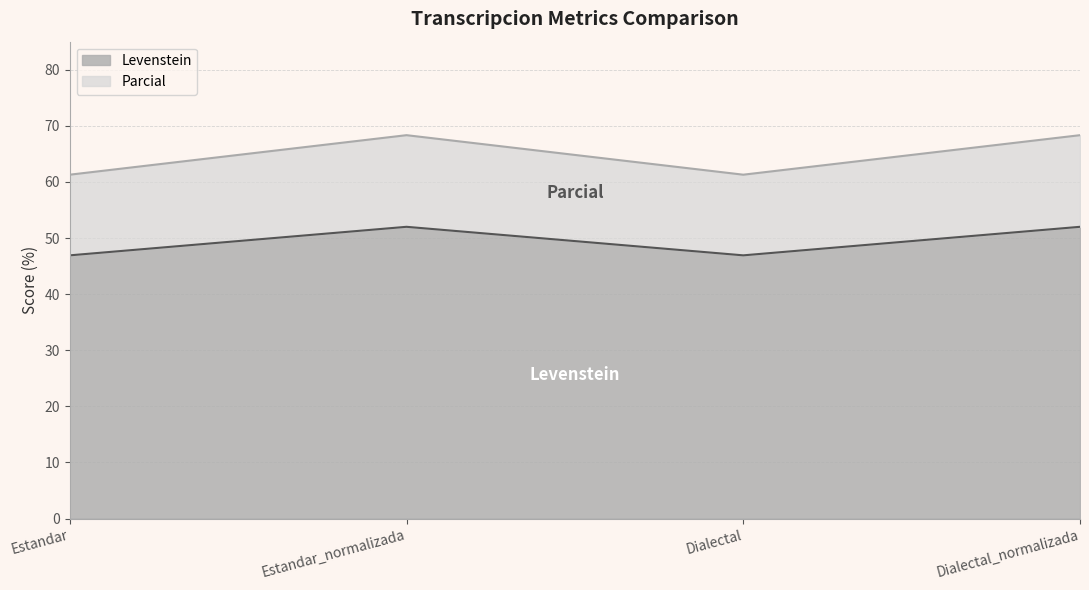

How many interior local valleys does the Parcial series have?

1